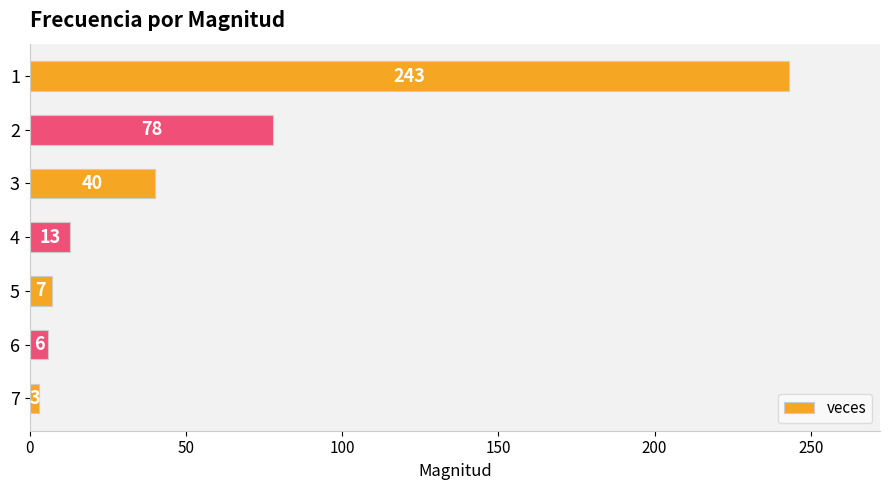

Between 3 and 5, which is larger?

3